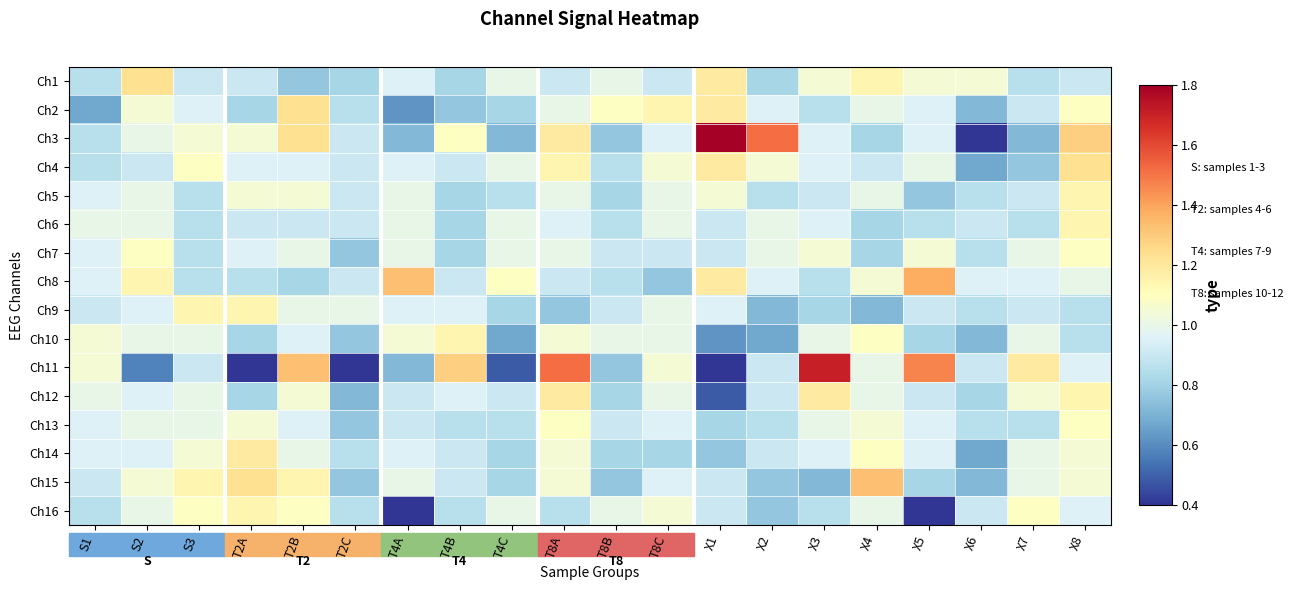

Rank the series by their maximum value, from highest to lowest.

Ch3, Ch11, Ch8, Ch15, Ch1, Ch2, Ch4, Ch12, Ch14, Ch5, Ch6, Ch9, Ch10, Ch16, Ch7, Ch13